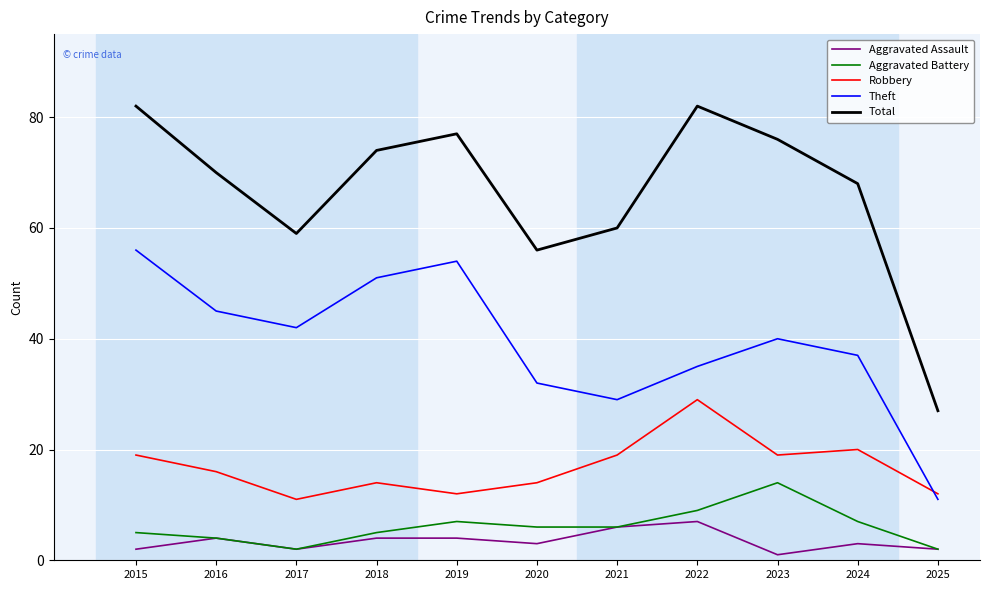

Between 2019 and 2023, which series saw the biggest shift?

Theft